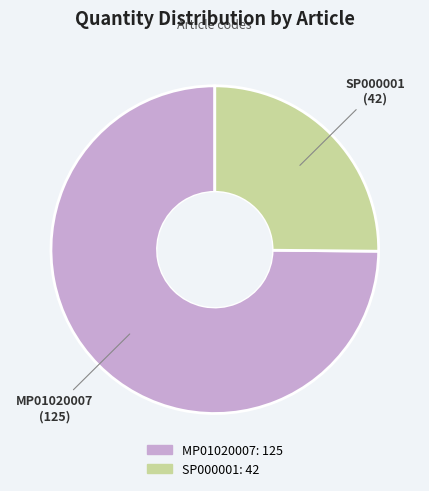

Rank the categories by value from lowest to highest.

SP000001, MP01020007